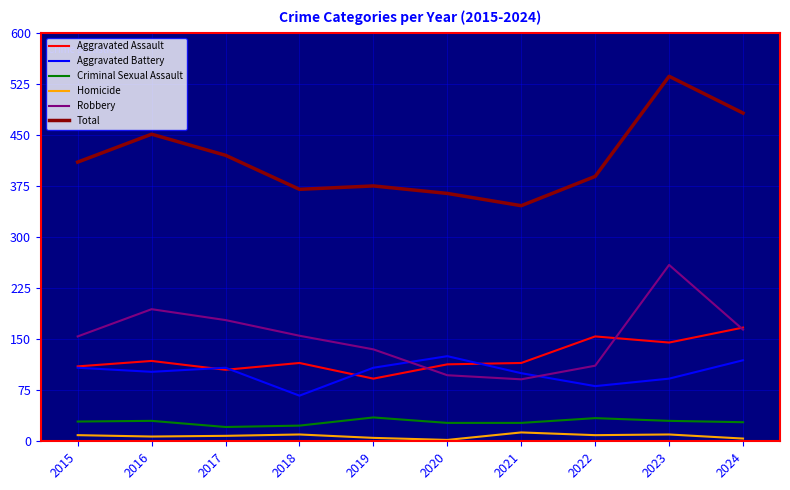

Is it true that Aggravated Battery equals 108 at 2015?

True